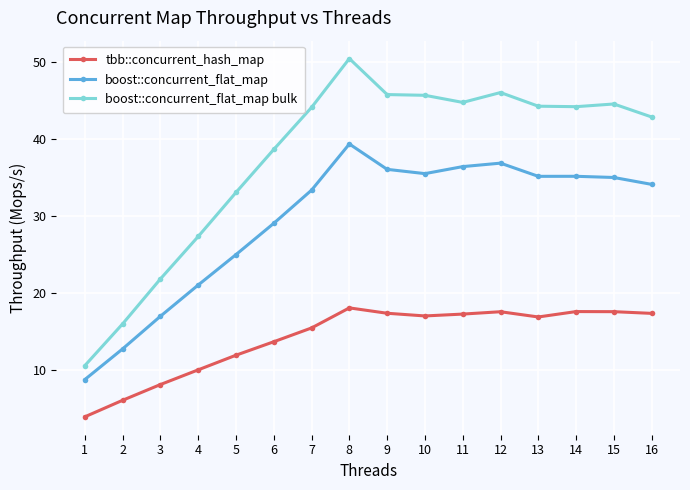

What is the difference between the highest and lowest values at 16?

25.5